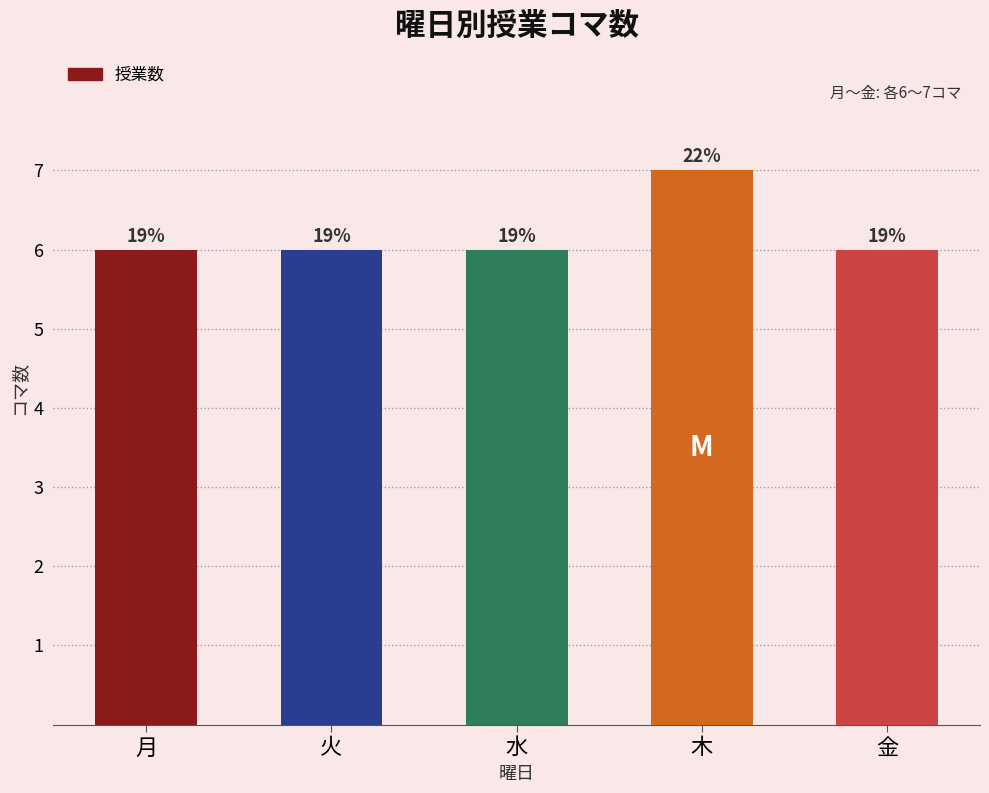

Are the bars horizontal?

No